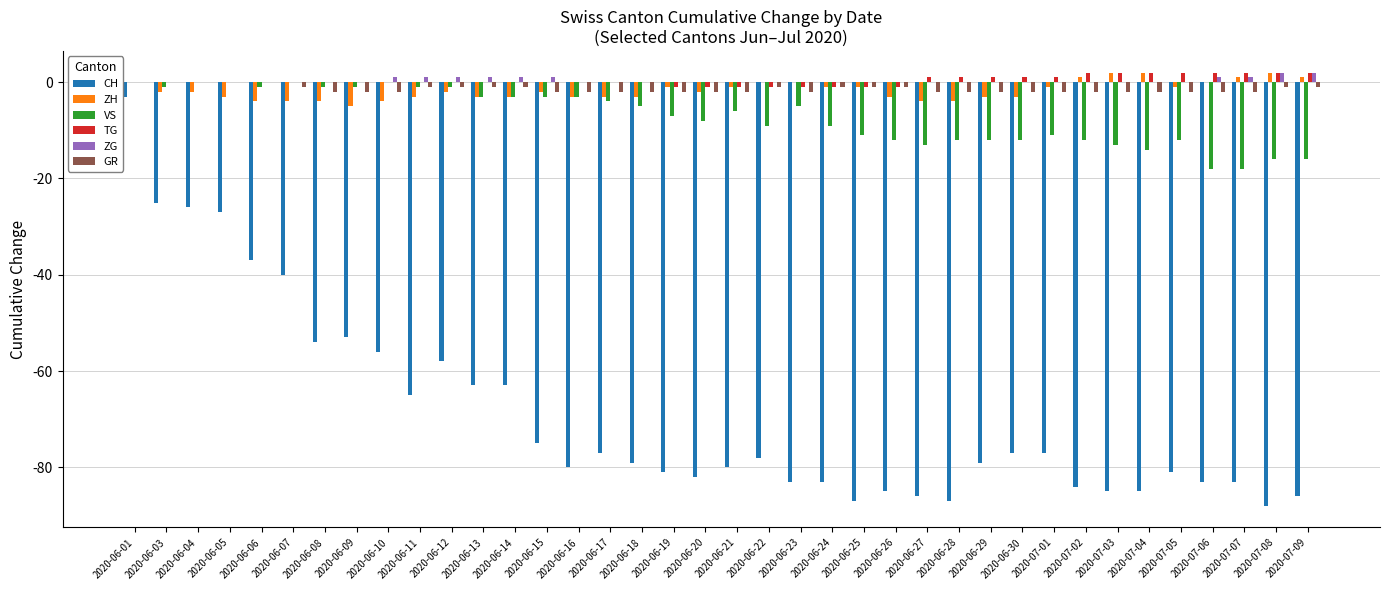

How many bars are there in total?

228